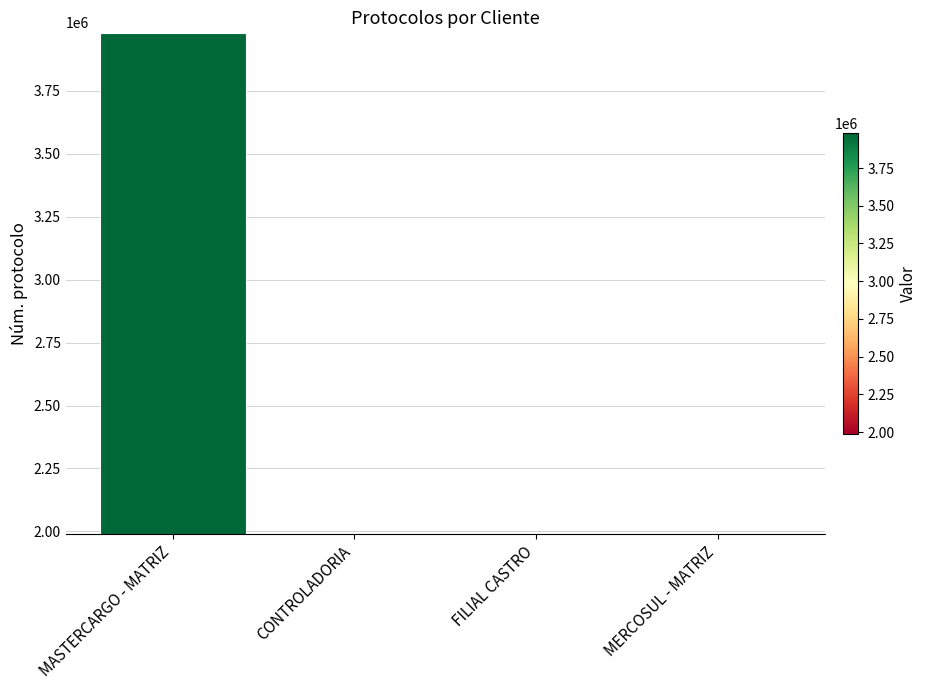

What is the smallest value displayed?

1989765